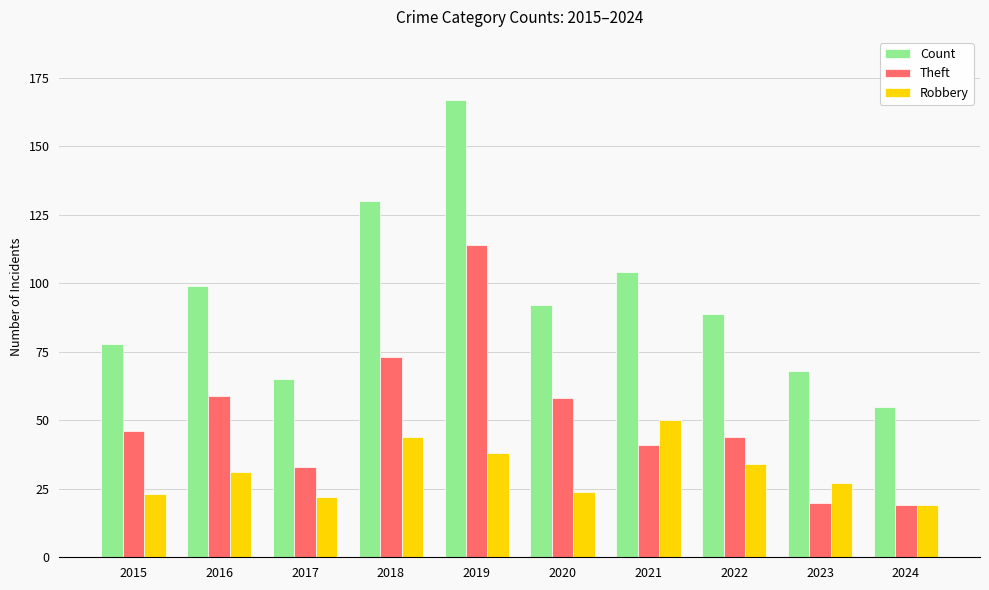

What is the minimum value shown in the chart?

19